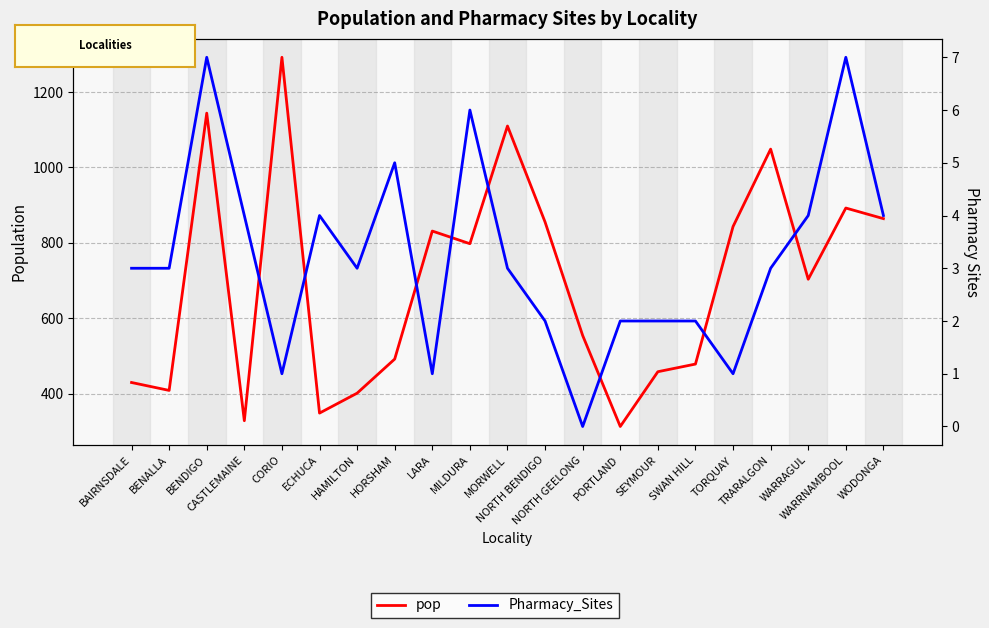

Between NORTH GEELONG and TRARALGON, which series saw the biggest shift?

pop